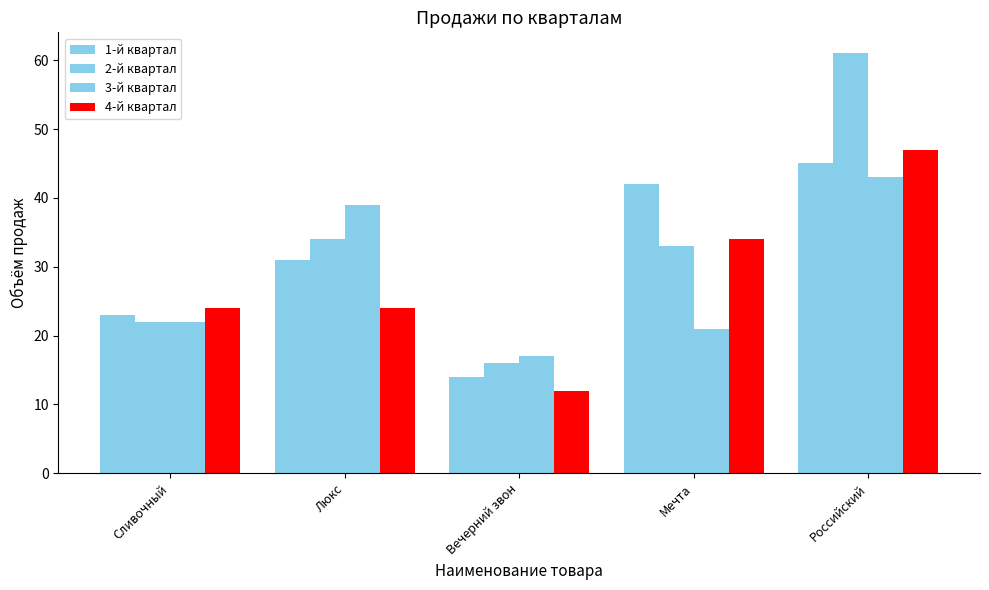

True or false: 1-й квартал has a value of 45 at Российский.

True